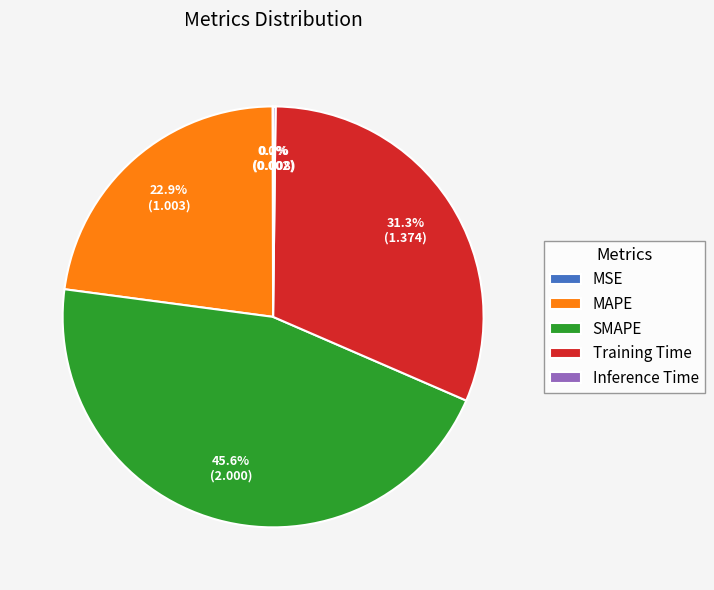

Is SMAPE the majority of the pie?

No